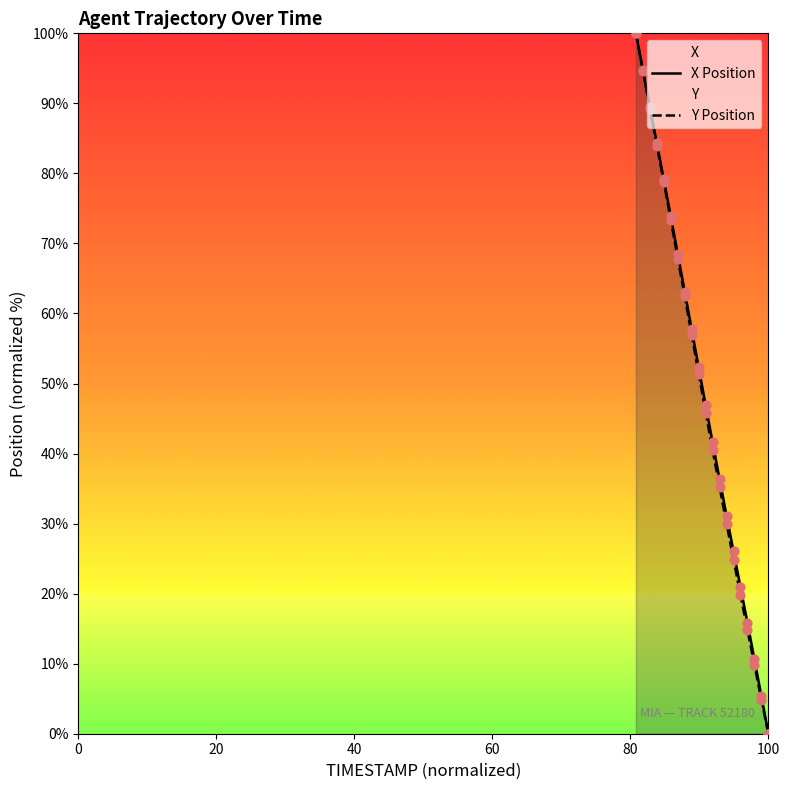

What is the maximum value for X Position?

100.0